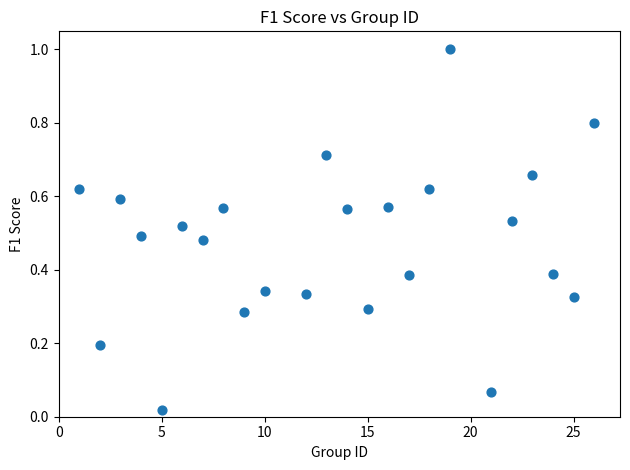

What is the range of X values (max minus min)?

25.0